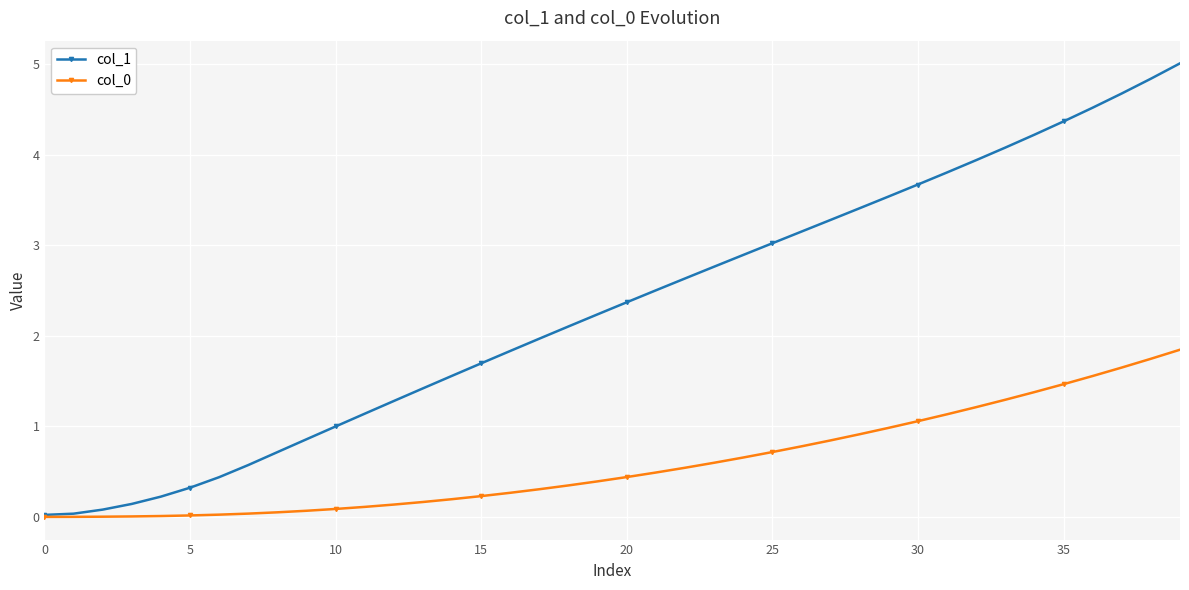

Which series has the widest spread of values?

col_1